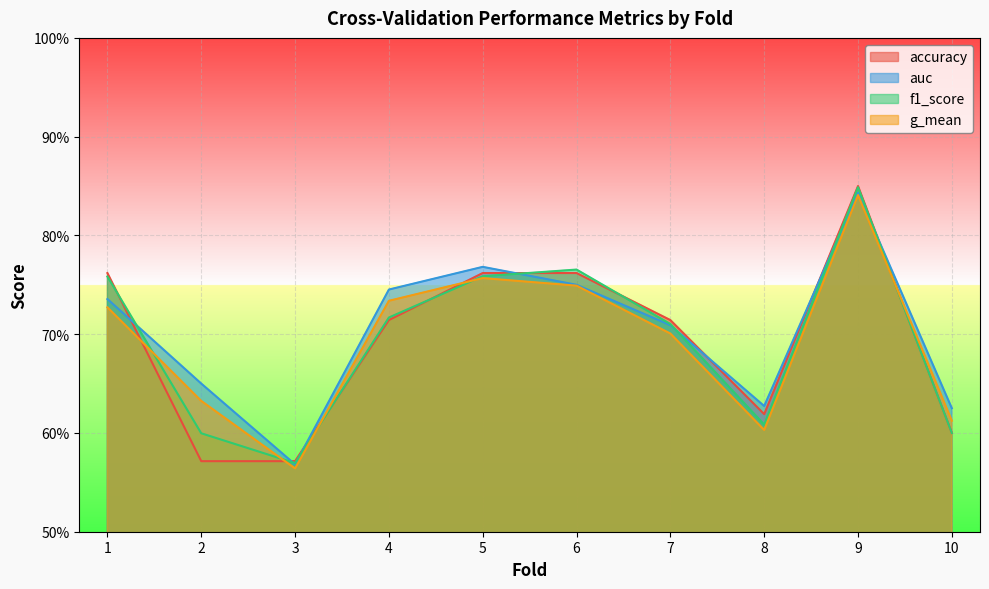

Reading right to left, list all the values displayed in this chart.

accuracy: 0.6	0.8	0.6	0.7	0.8	0.8	0.7	0.6	0.6	0.8
auc: 0.6	0.8	0.6	0.7	0.8	0.8	0.7	0.6	0.7	0.7
f1_score: 0.6	0.8	0.6	0.7	0.8	0.8	0.7	0.6	0.6	0.8
g_mean: 0.6	0.8	0.6	0.7	0.7	0.8	0.7	0.6	0.6	0.7